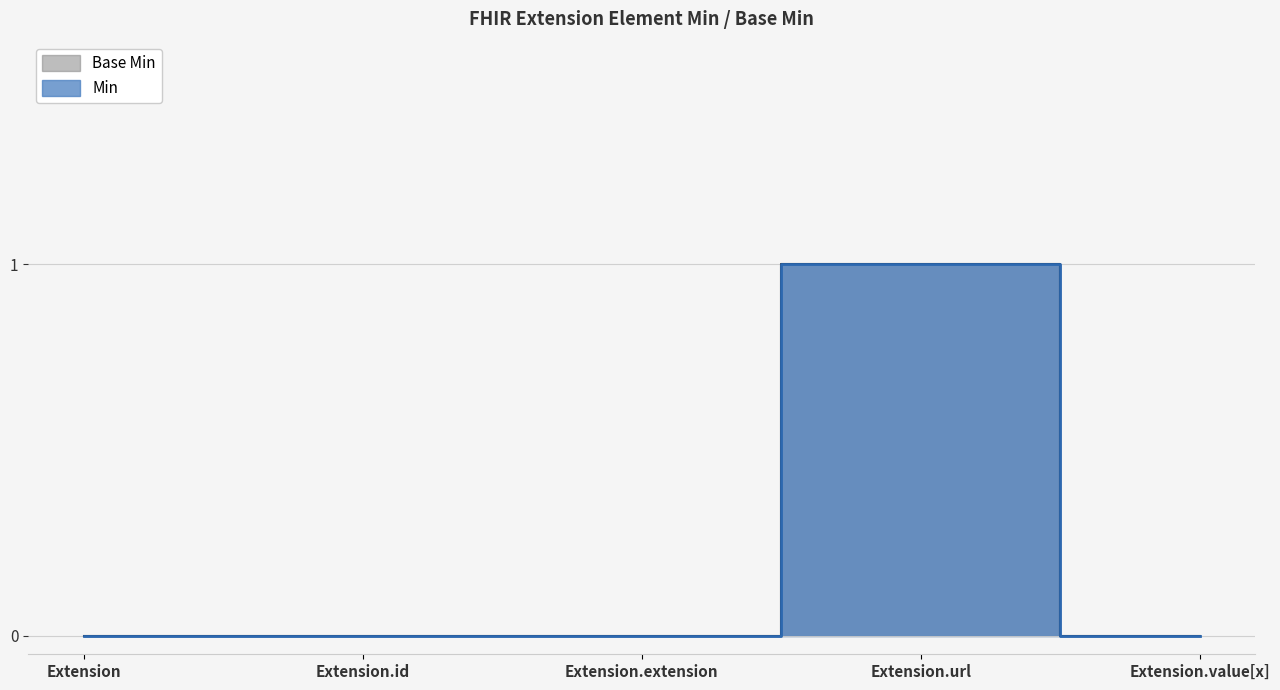

Rank the series at Extension from highest to lowest value.

Min, Base Min